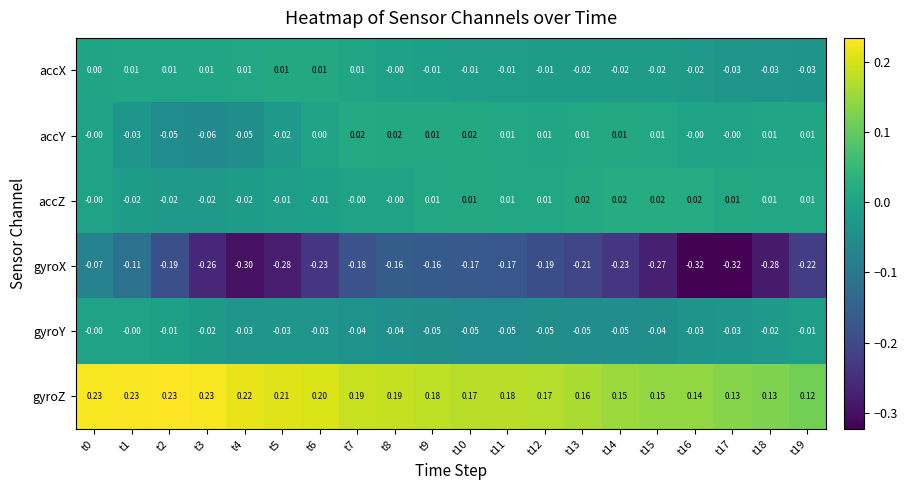

Which series has the largest total across all categories?

gyroZ